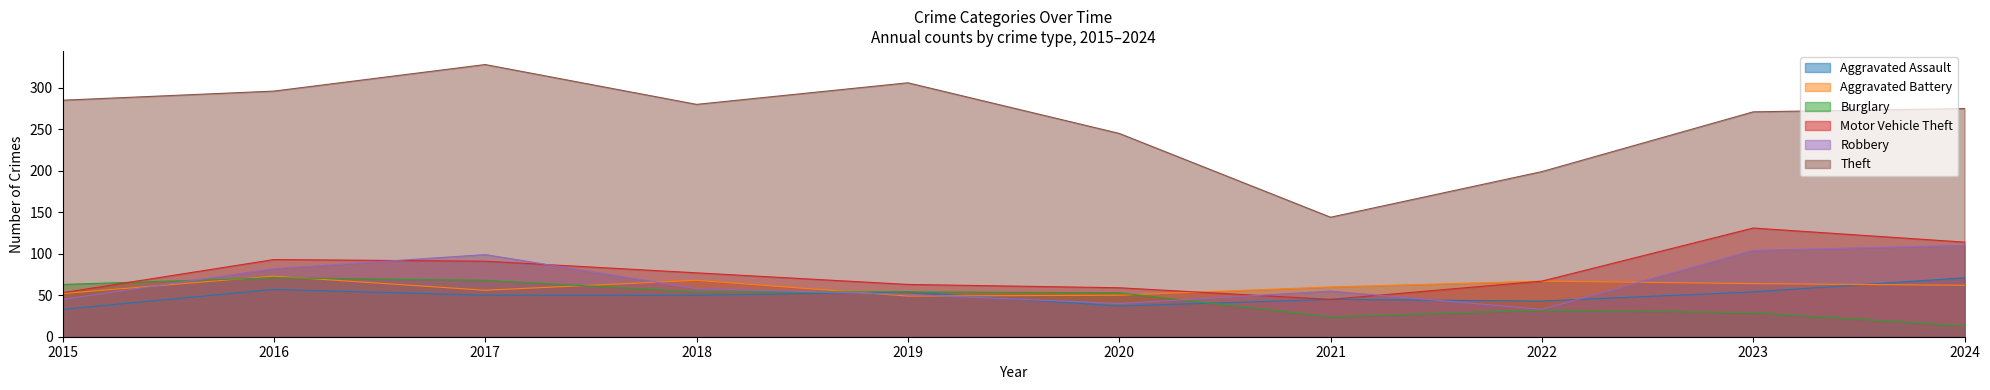

Between 2024 and 2020, which is larger?

2024